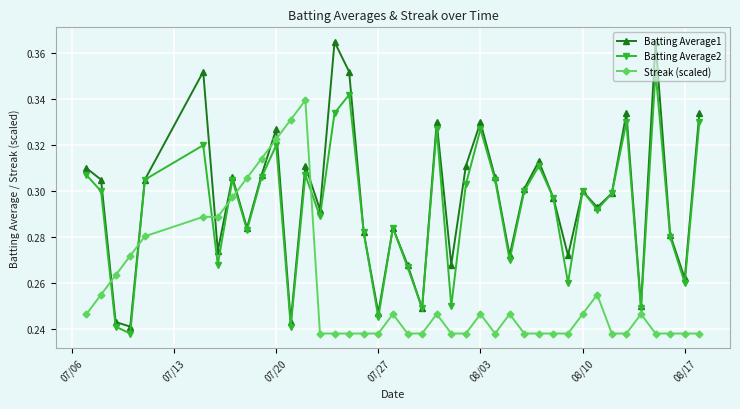

Which series has the widest spread of values?

Batting Average1